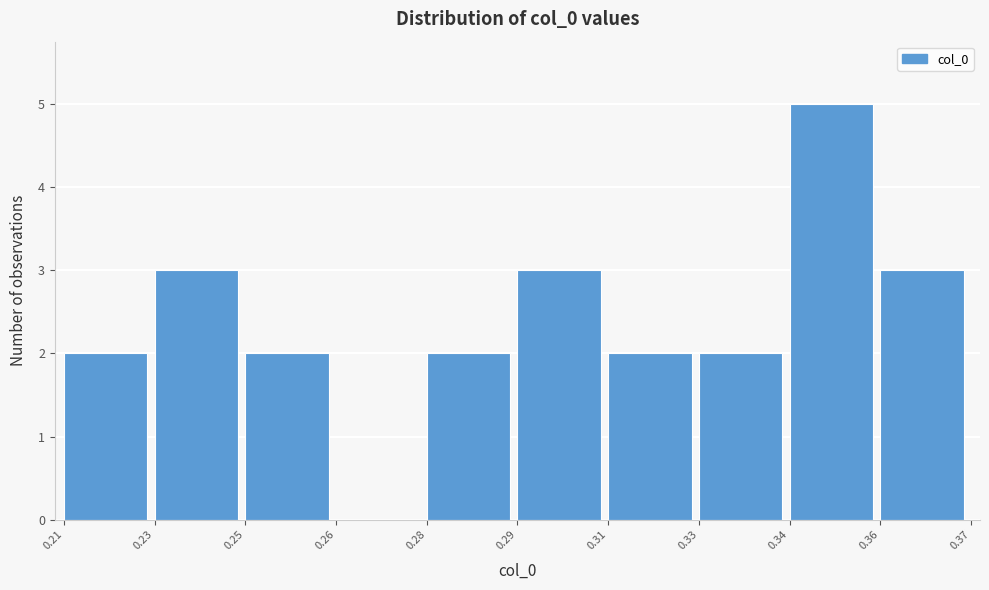

Reading left to right, transcribe all the data shown in this chart.

0.21=2	0.23=3	0.25=2	0.26=0	0.28=2	0.29=3	0.31=2	0.33=2	0.34=5	0.36=3